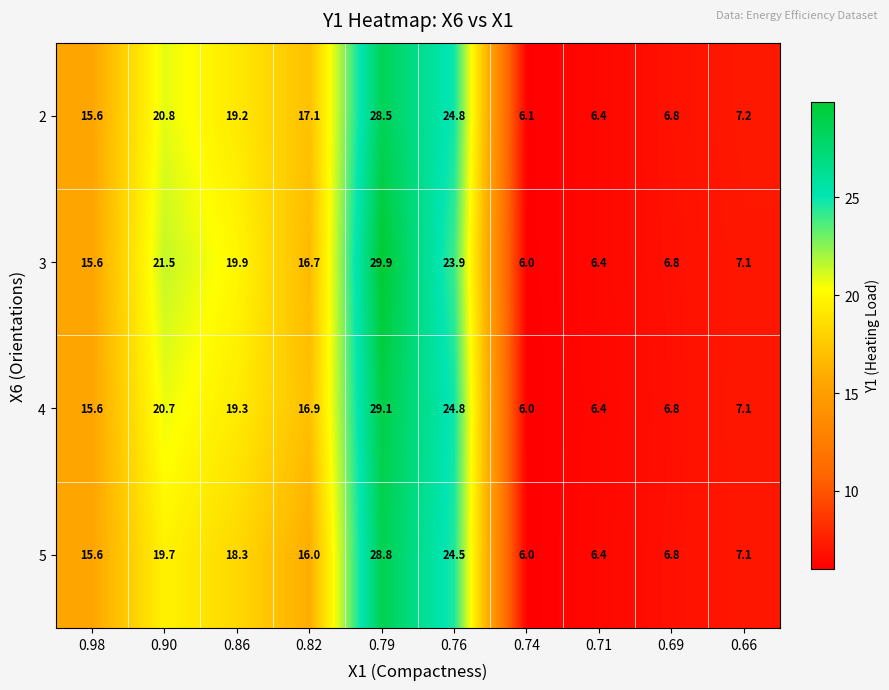

What is the greatest value displayed?

29.9